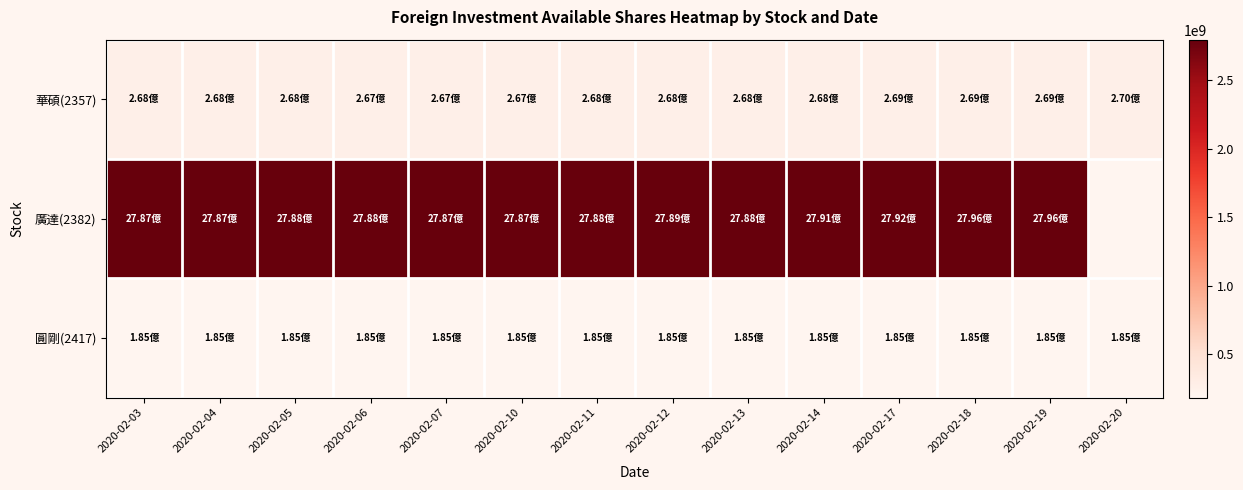

Read the 圓剛(2417) value at 2020-02-19.

185183457.0